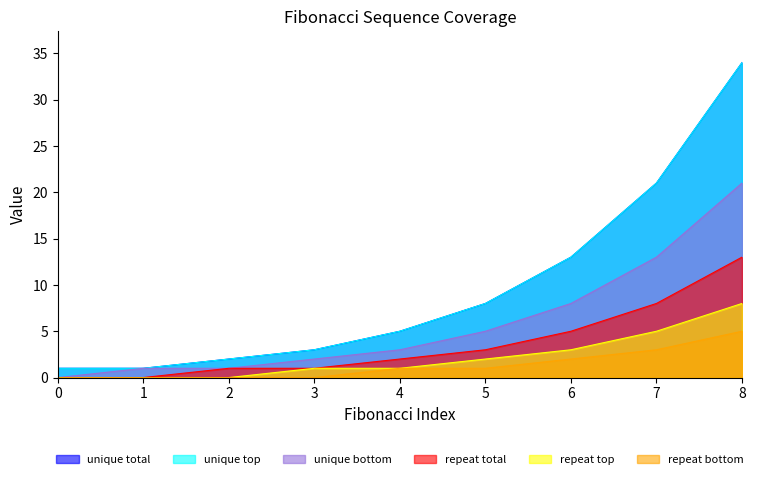

What is the difference between the highest and lowest values at 2?

2